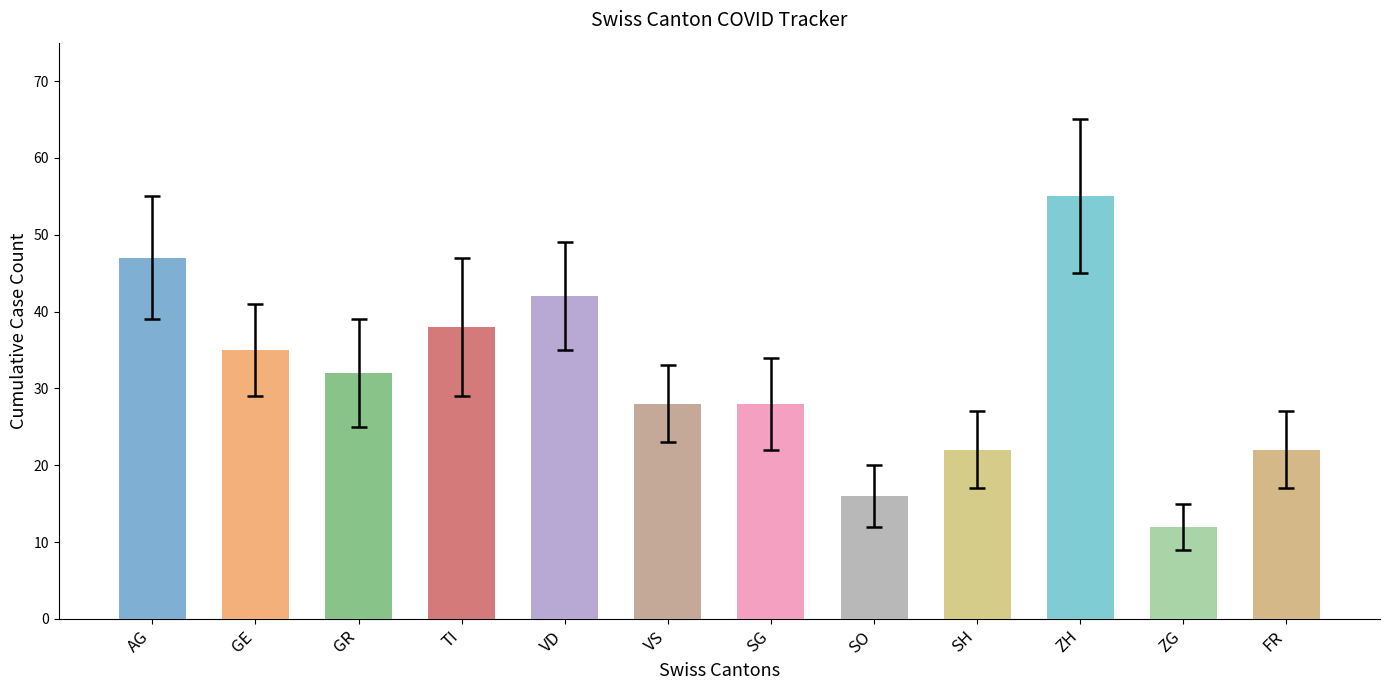

Where is the data nearest to the value 33?

GR